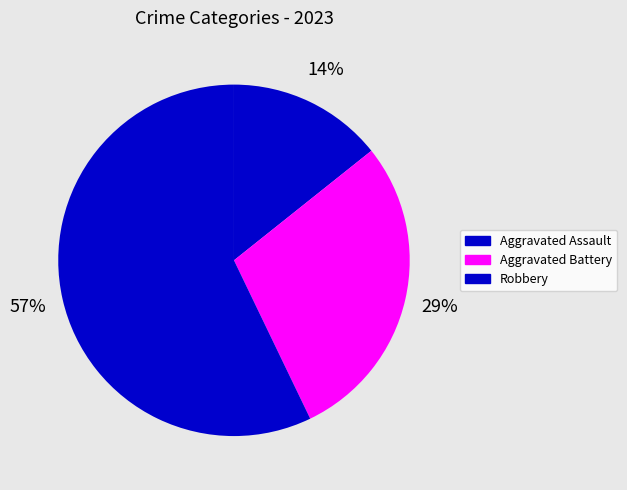

Which slice represents more than half of the pie?

Robbery